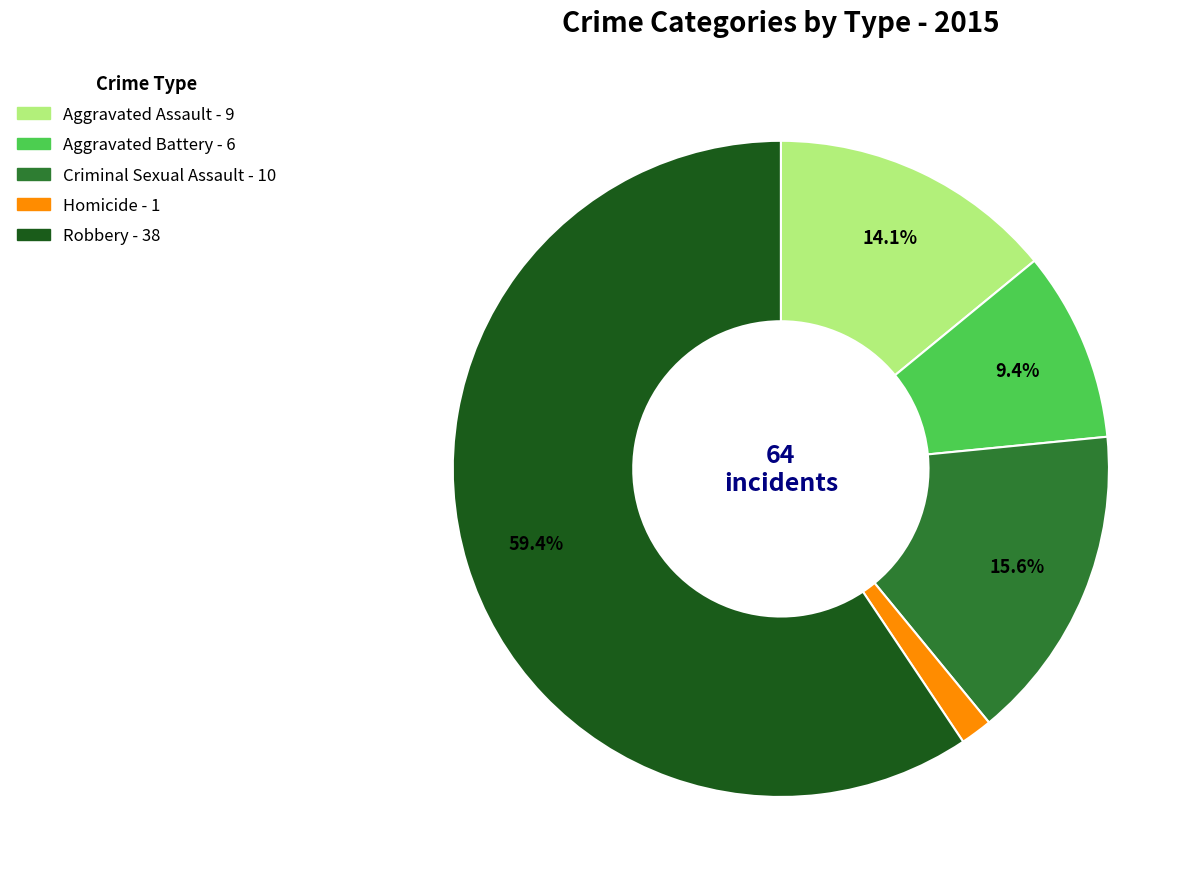

True or false: Aggravated Battery accounts for 9% of the total.

True